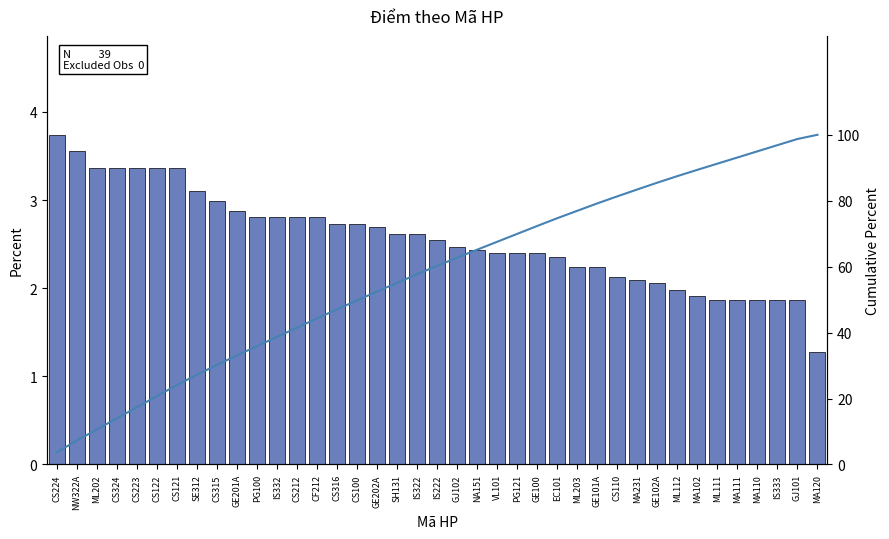

What is the highest value of the Cumulative Percent series?

100.0